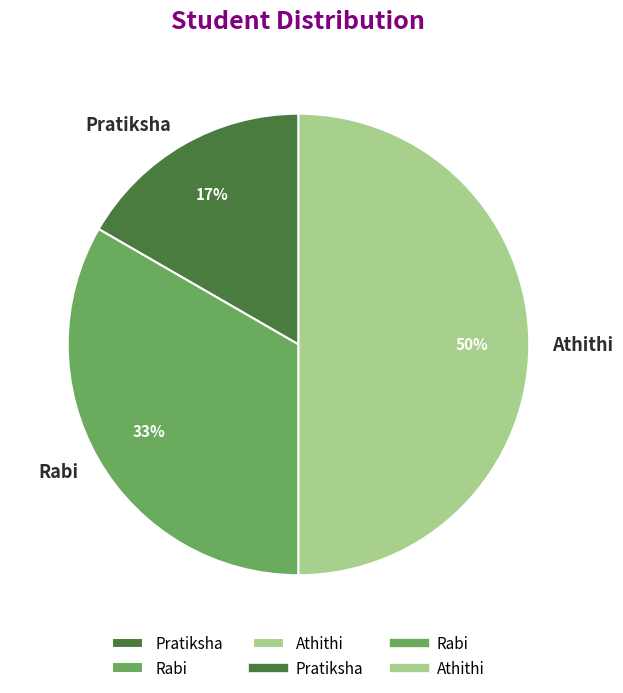

What is the ratio of the value at Athithi to the value at Rabi?

1.5